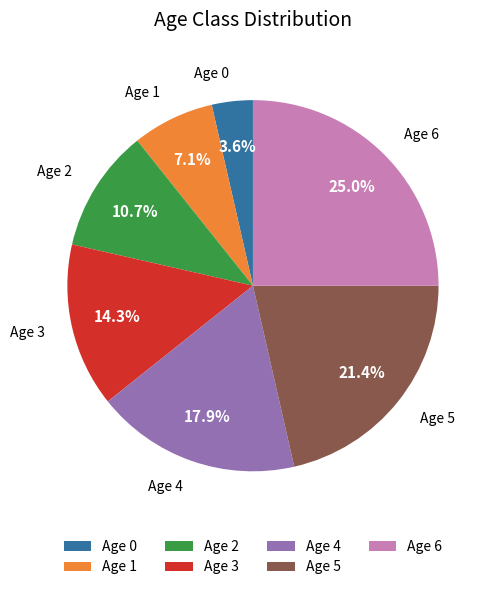

What is the largest slice in the pie chart?

Age 6